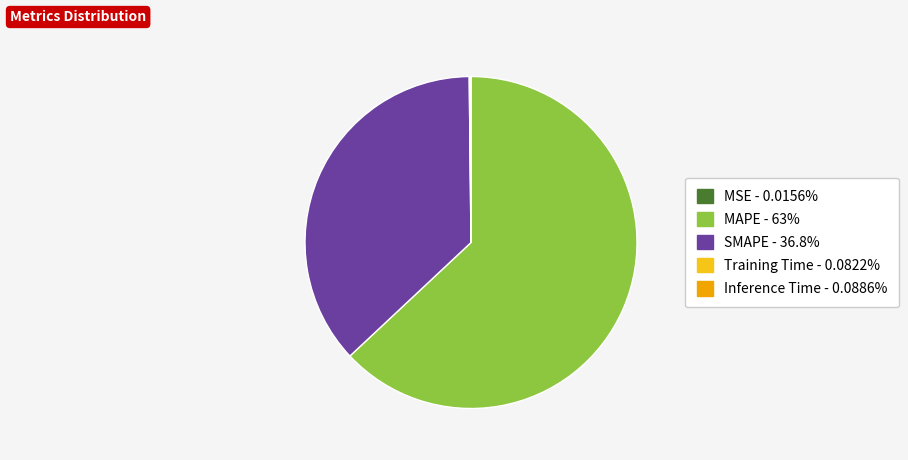

True or false: MAPE accounts for 63% of the total.

True